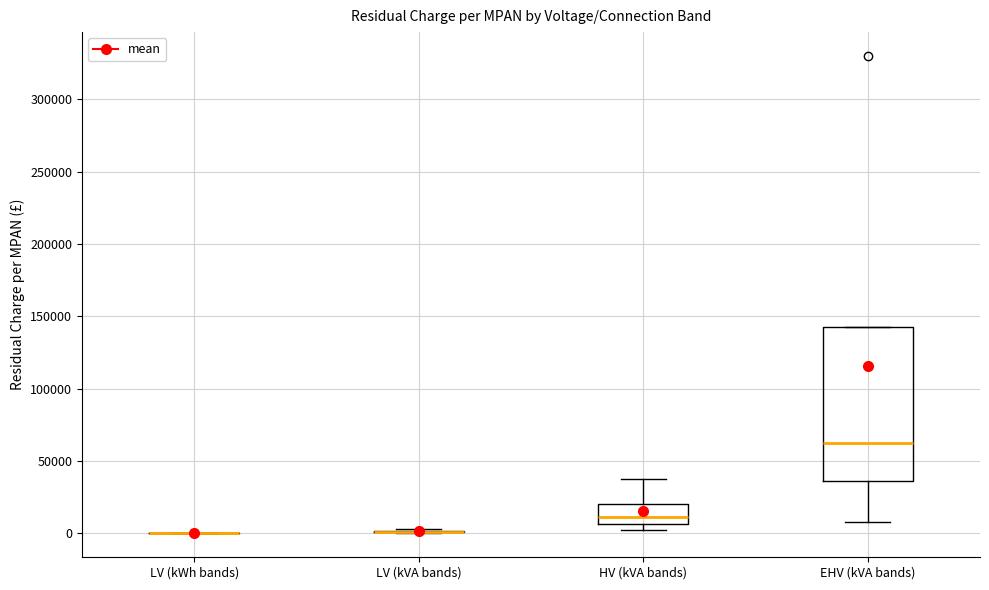

Reading left to right, transcribe this box plot: for each box, give where its median line is, the range the box spans, and where its two whiskers end, as read against the y-axis. The values are not printed on the chart, so give them approximately, as read against the axis.

LV (kWh bands): box collapsed to a line at 0, whiskers 0 to 0
LV (kVA bands): box collapsed to a line at 0, whiskers 0 to 5000
HV (kVA bands): median 10000, box 5000 to 20000, whiskers 5000 (just below the box's lower edge) to 40000
EHV (kVA bands): median 65000, box 35000 to 145000, whiskers 10000 to 145000